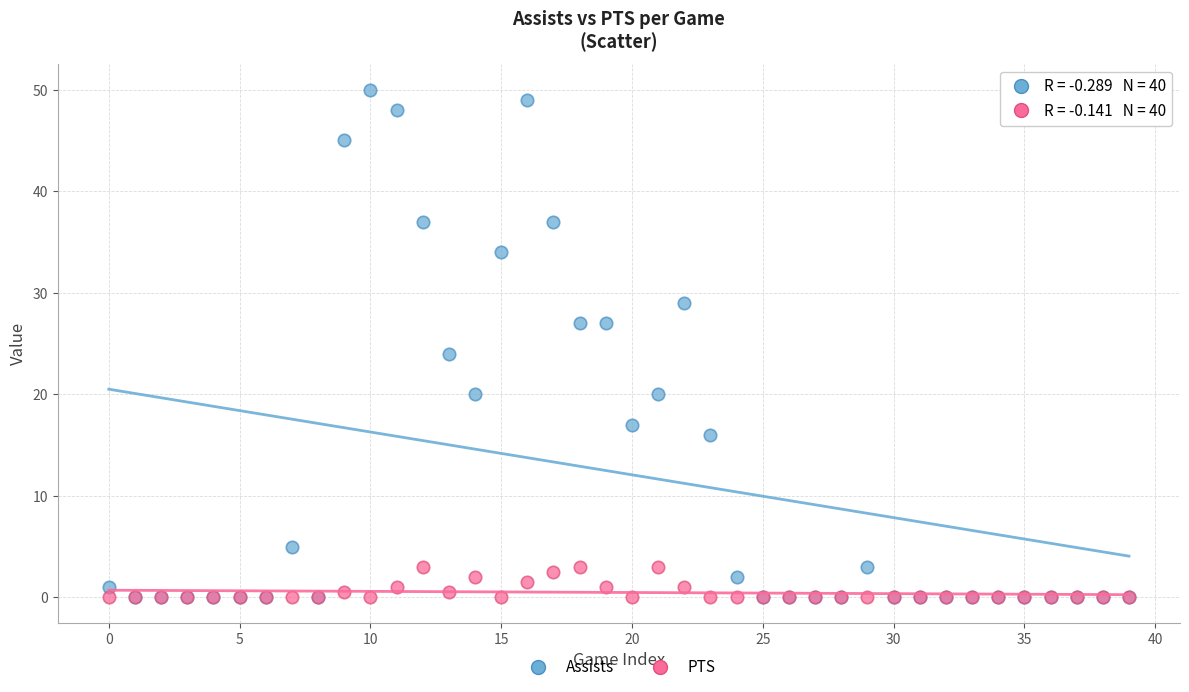

Which series reaches the maximum Y coordinate?

Assists